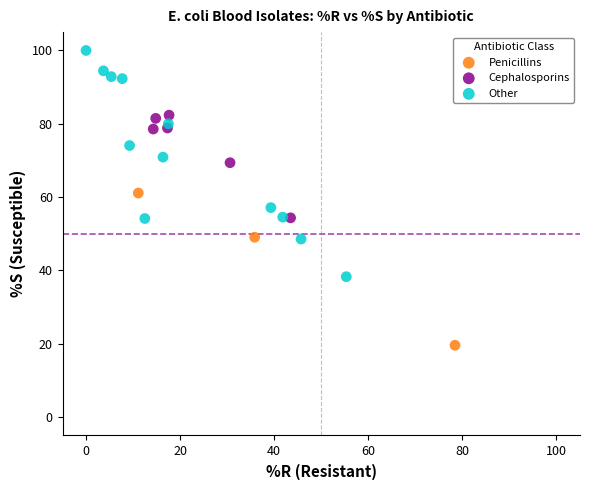

Which series reaches the maximum Y coordinate?

Other